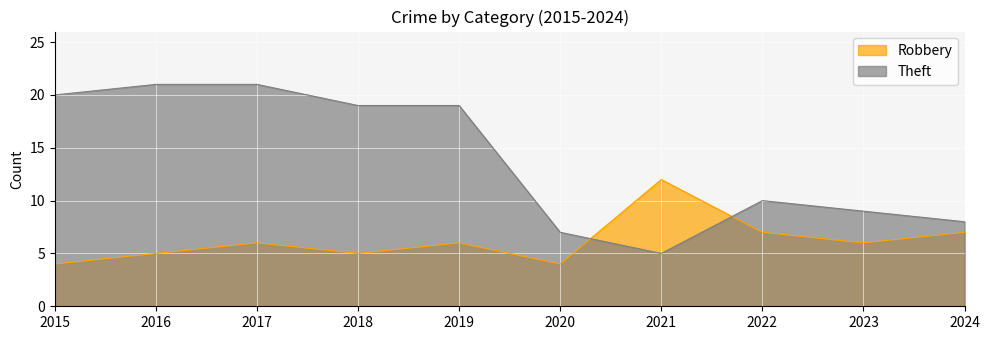

What is the greatest value displayed?

21